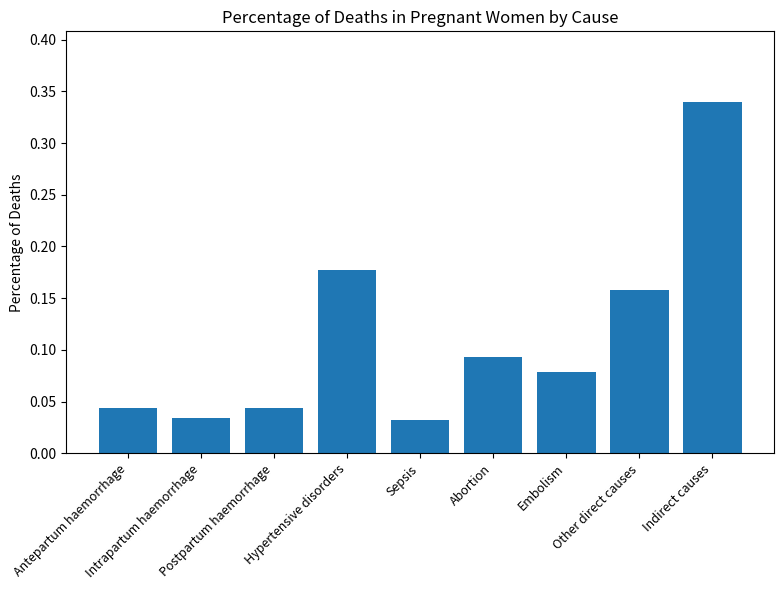

What is the sum of all values?

1.0